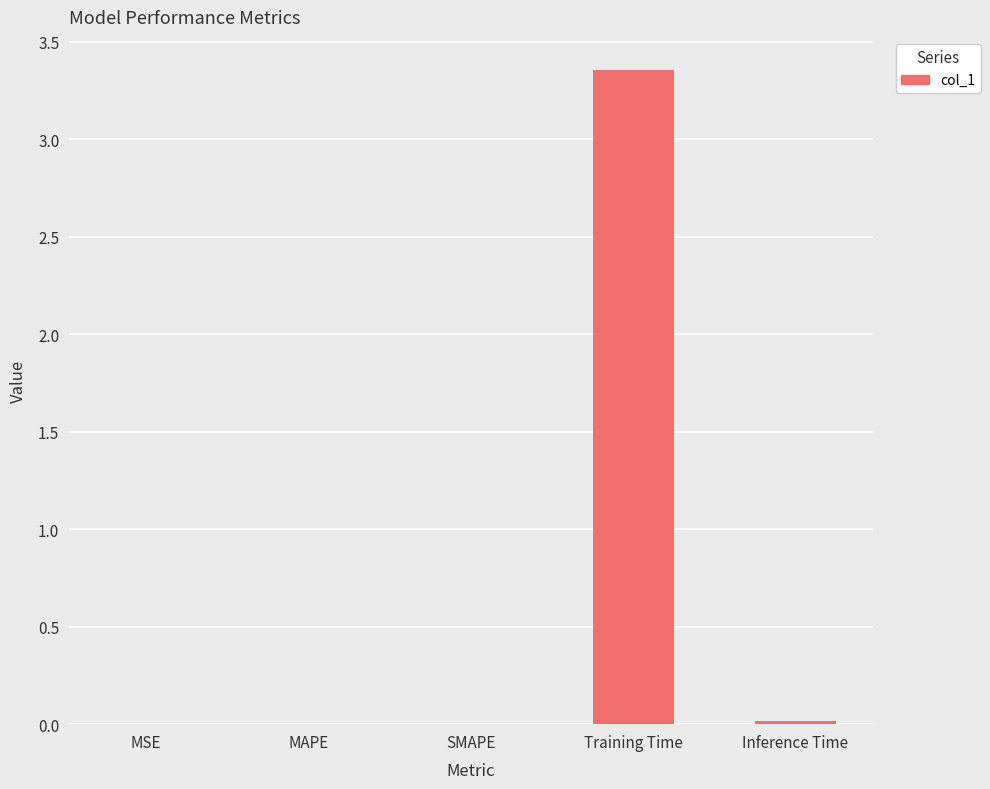

The value at MSE is 0.0. True or false?

True